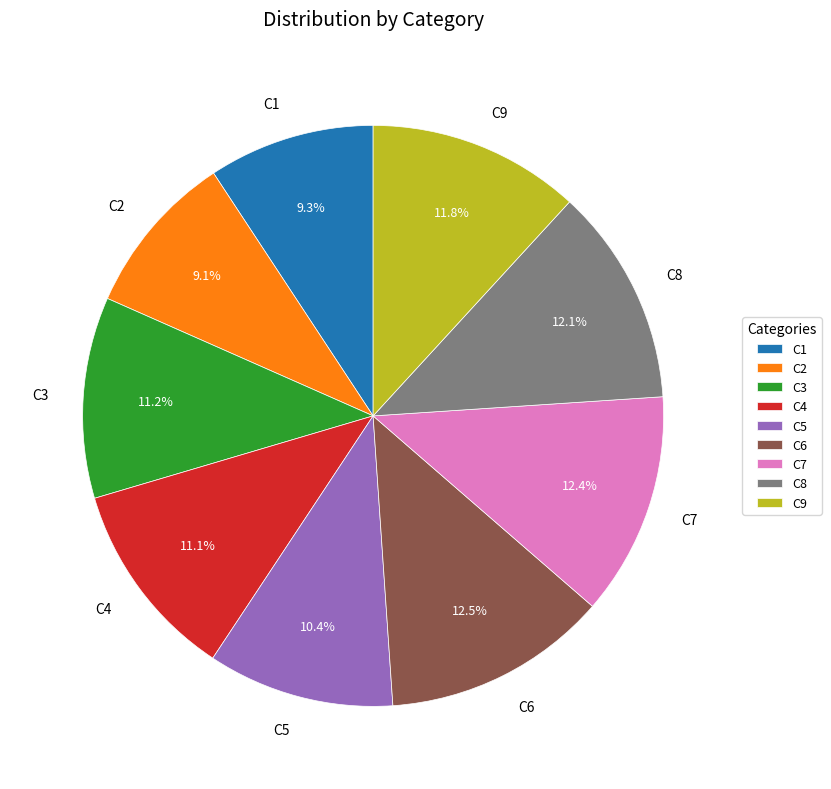

How many segments does this pie chart have?

9